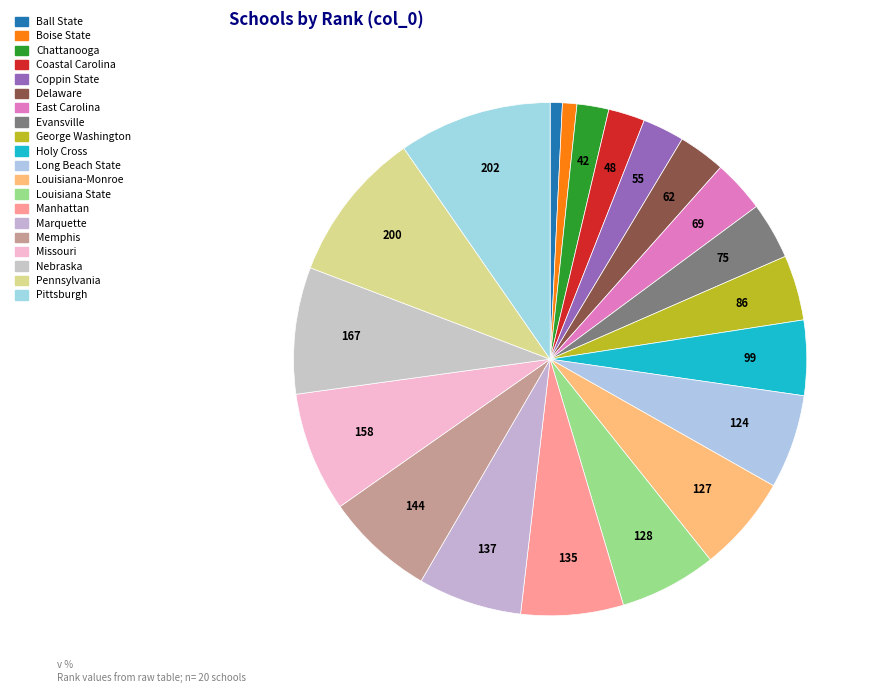

What is the ratio of the value at Coastal Carolina to the value at Pittsburgh?

0.2